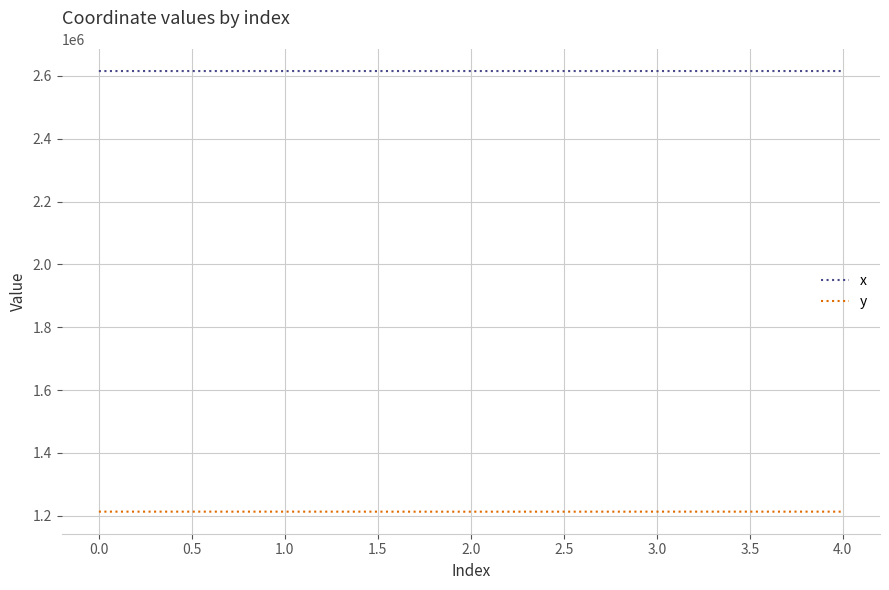

True or false: x and y cross at least once.

False